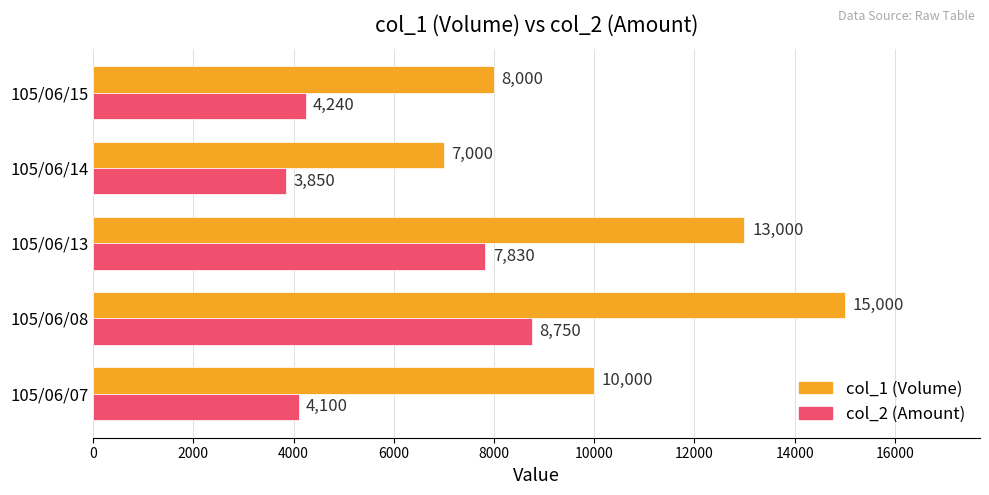

Which label corresponds to the smallest value in the chart?

105/06/14